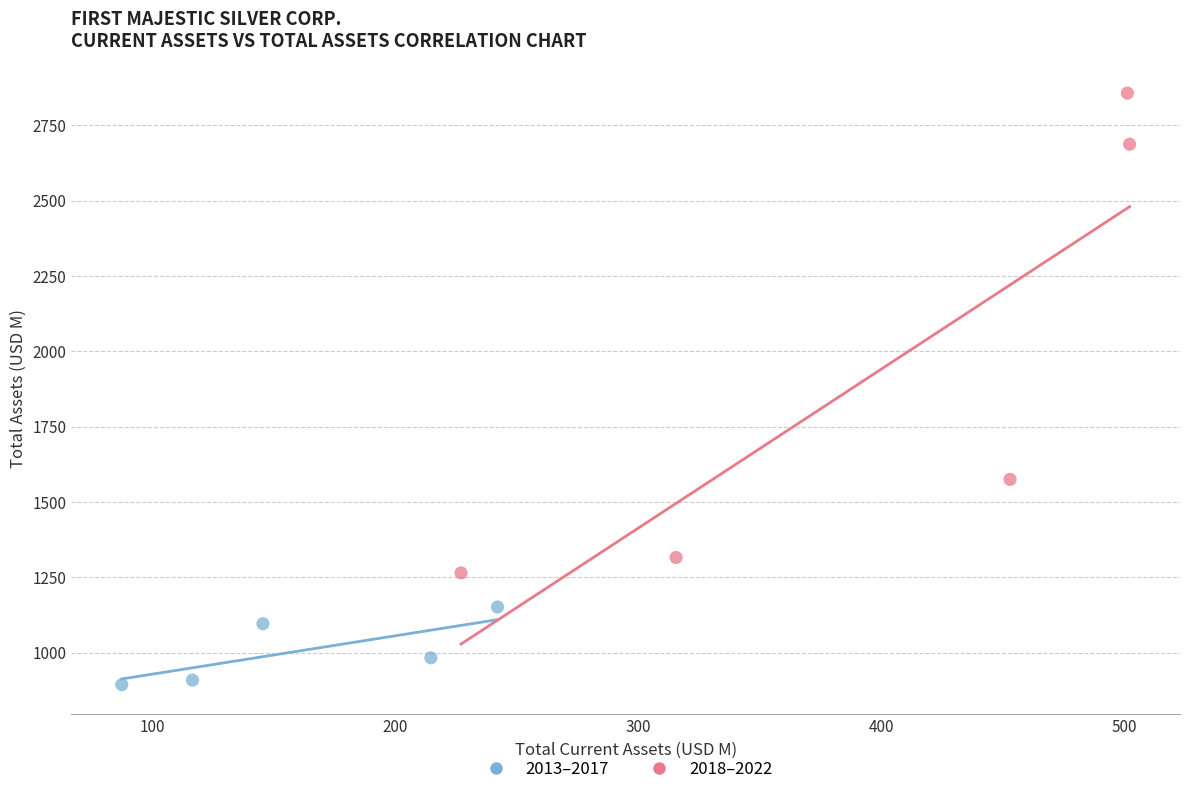

Which series has the widest spread of Y values?

2018–2022